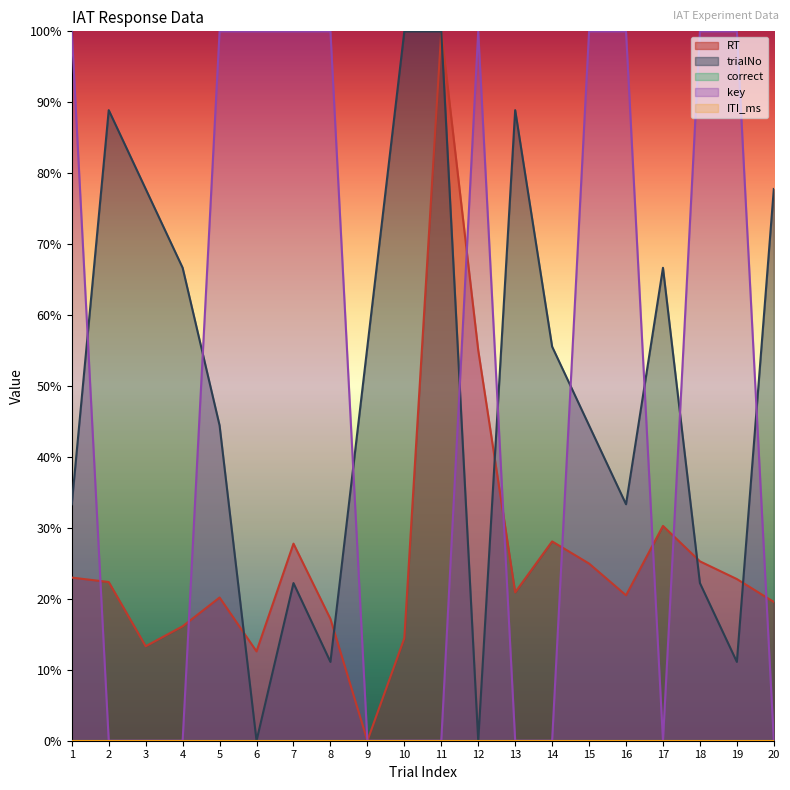

True or false: trialNo has more than 1 interior local peaks.

True